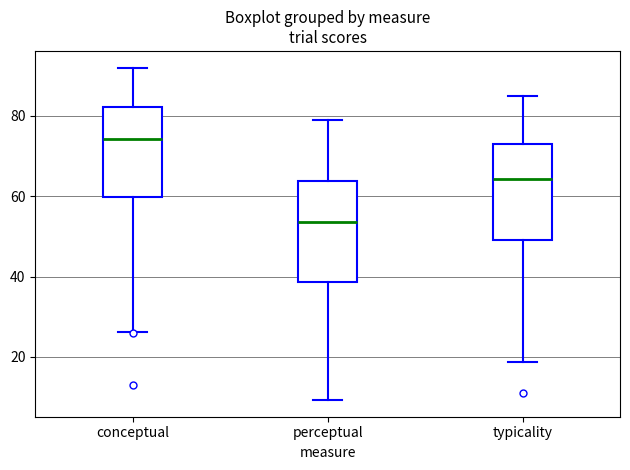

Reading left to right, read every box against the y-axis: the position of its median line, the range the box covers, and the ends of its whiskers. The values are not printed on the chart, so give them approximately, as read against the axis.

conceptual: median 74, box 60 to 82, whiskers 26 to 92
perceptual: median 54, box 38 to 64, whiskers 10 to 80
typicality: median 64, box 50 to 74, whiskers 18 to 86